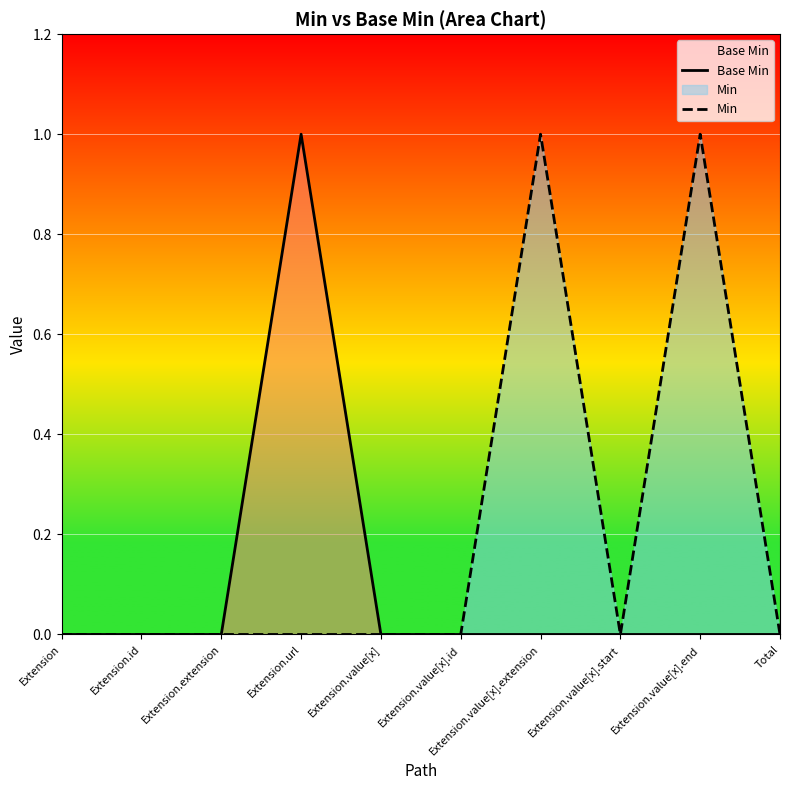

Is it true that Base Min equals -1 at Total?

False